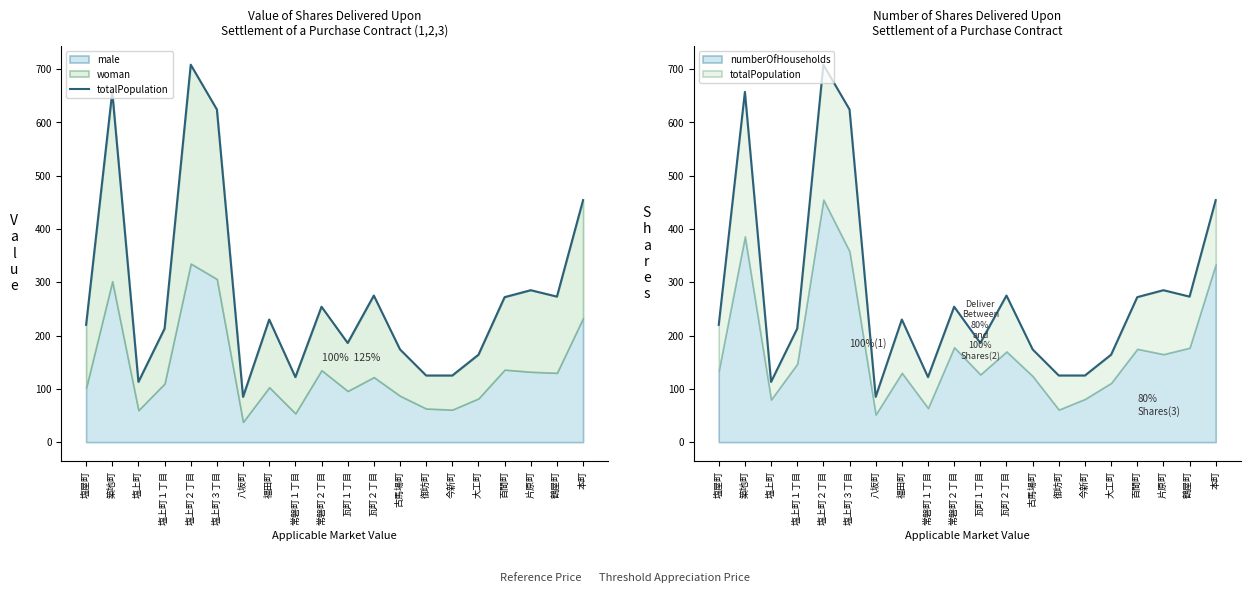

What is the greatest value displayed?

708